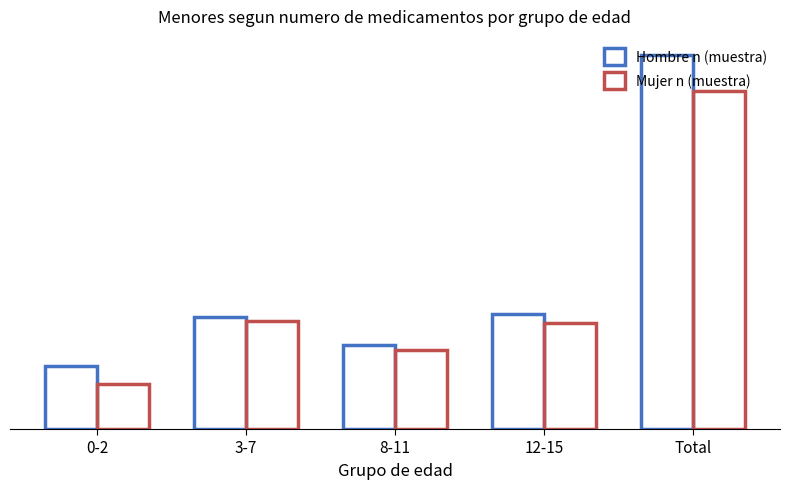

What is the total value across all series at 0-2?

72